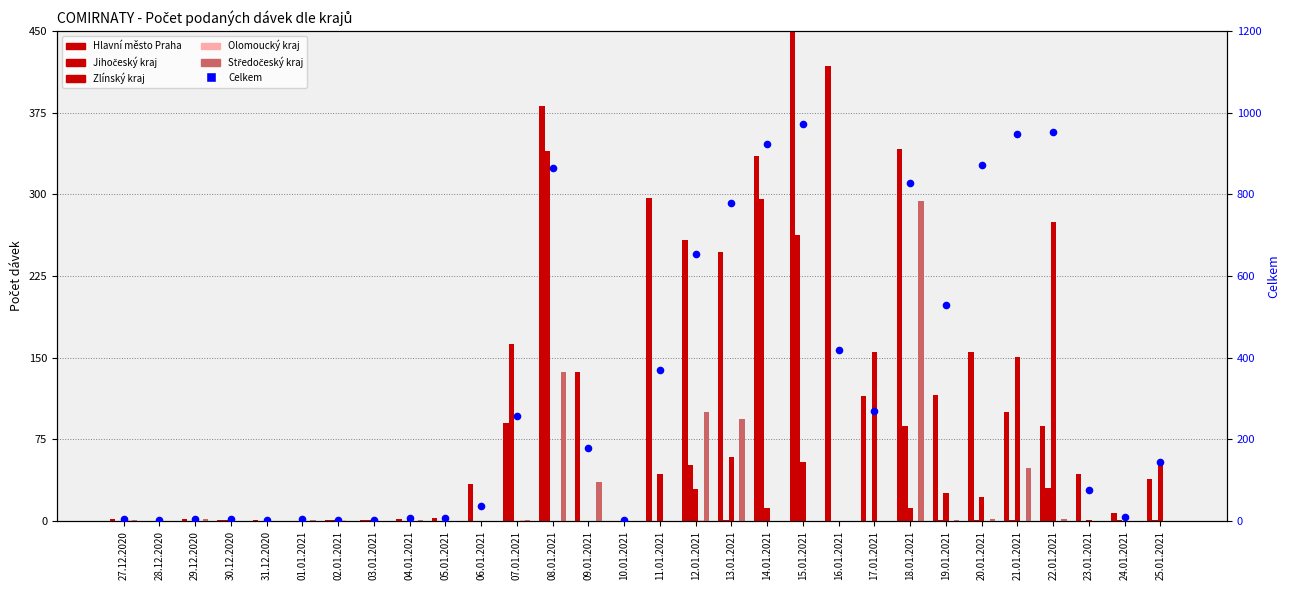

Which series reaches the maximum Y coordinate?

Celkem